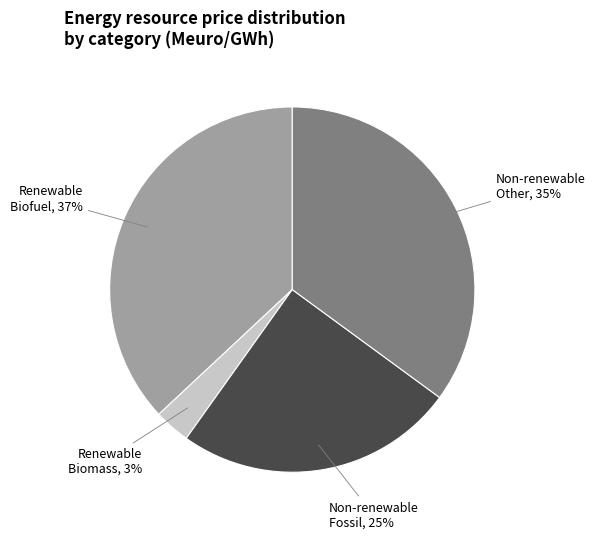

Is there a majority slice in this chart?

No